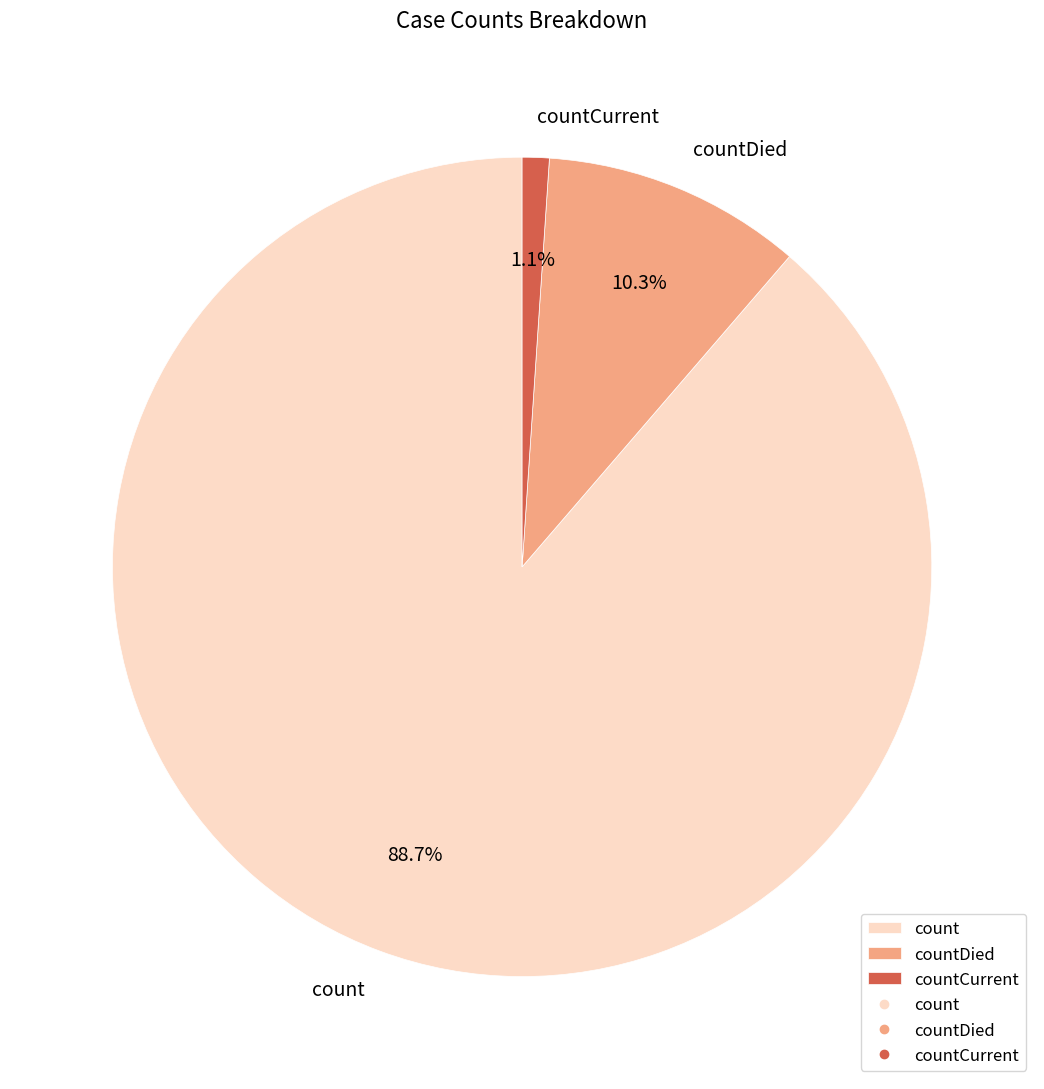

To the nearest percent, what portion does countCurrent represent?

1%